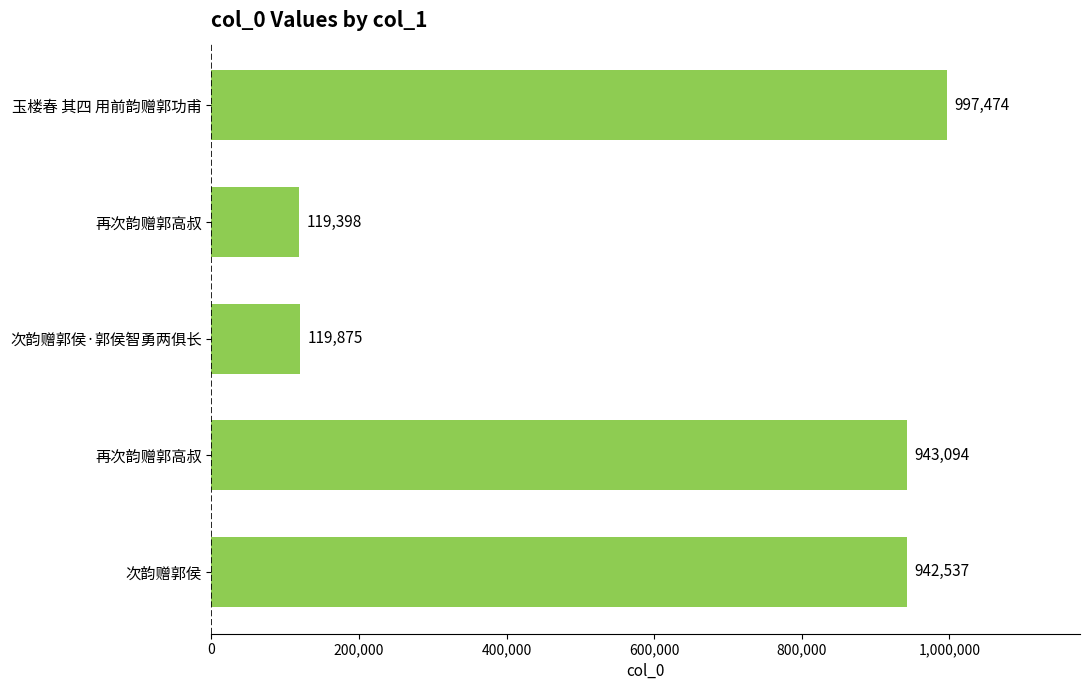

Count the number of categories in the chart.

5